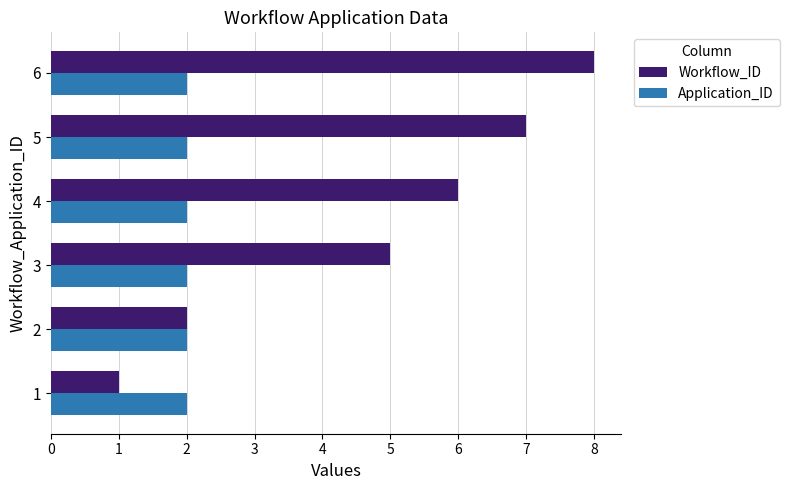

At which label is Workflow_ID closest to 4?

3